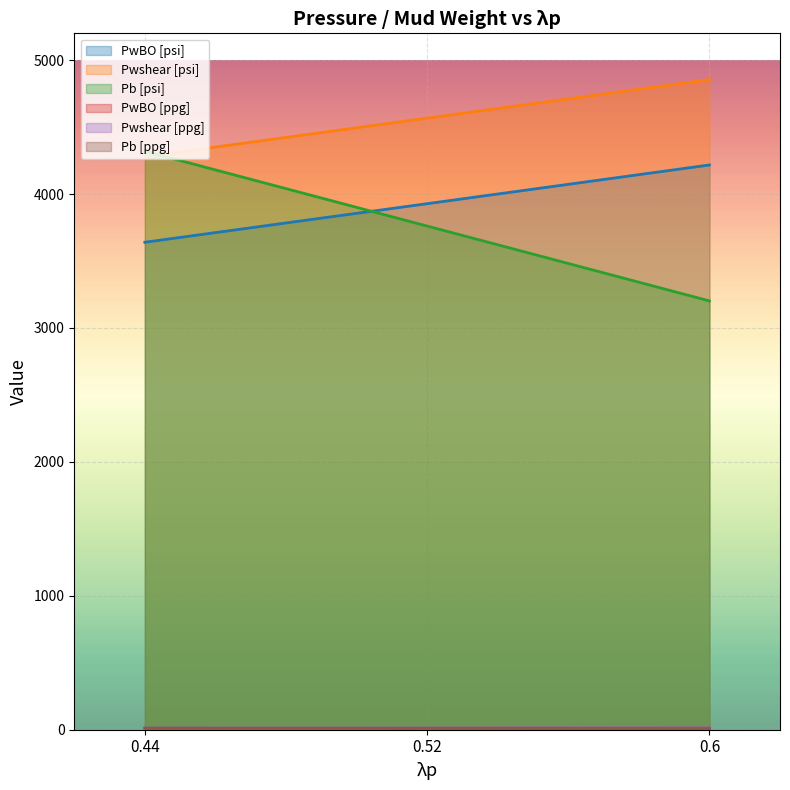

The Pwshear [ppg] series shows 11.8 at 0.44. True or false?

True